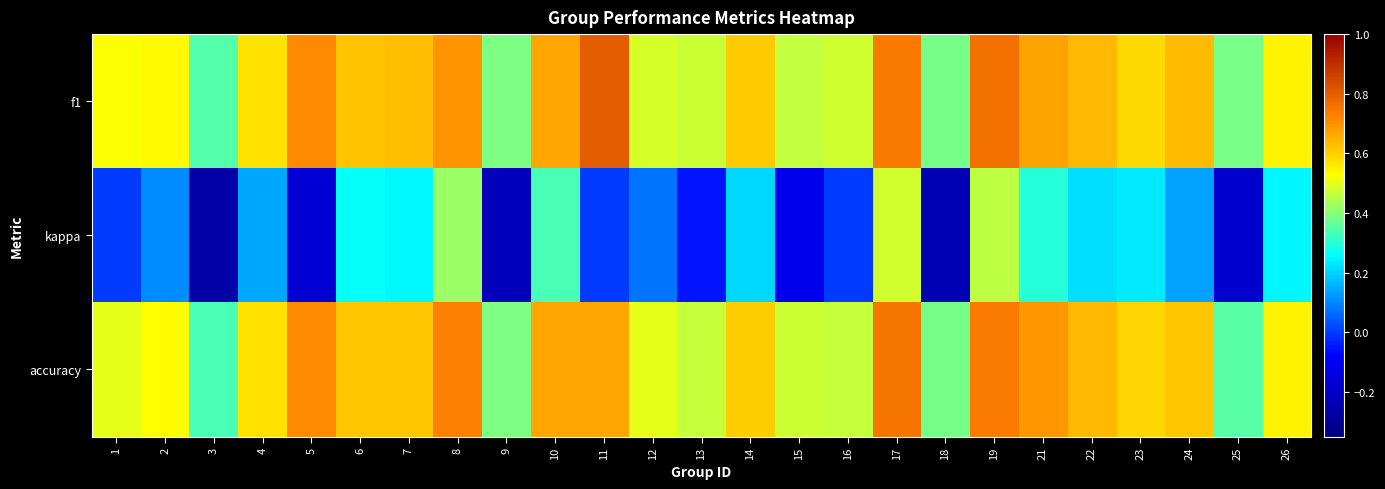

Which series changed the most between 10 and 15?

kappa